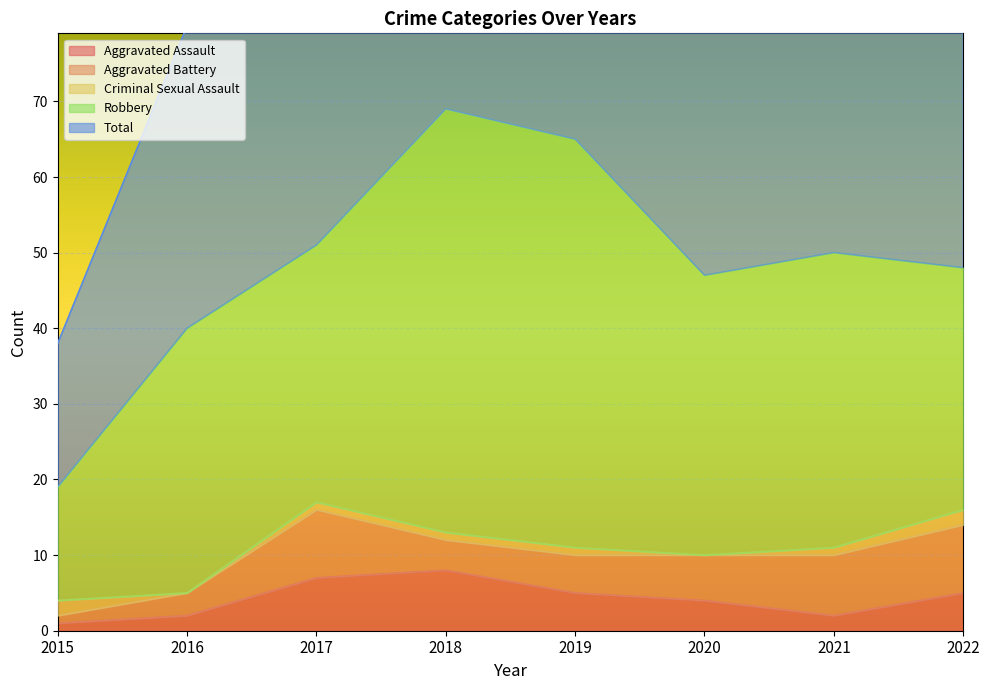

What is the sum of the Aggravated Assault values at 2018 and 2020?

12